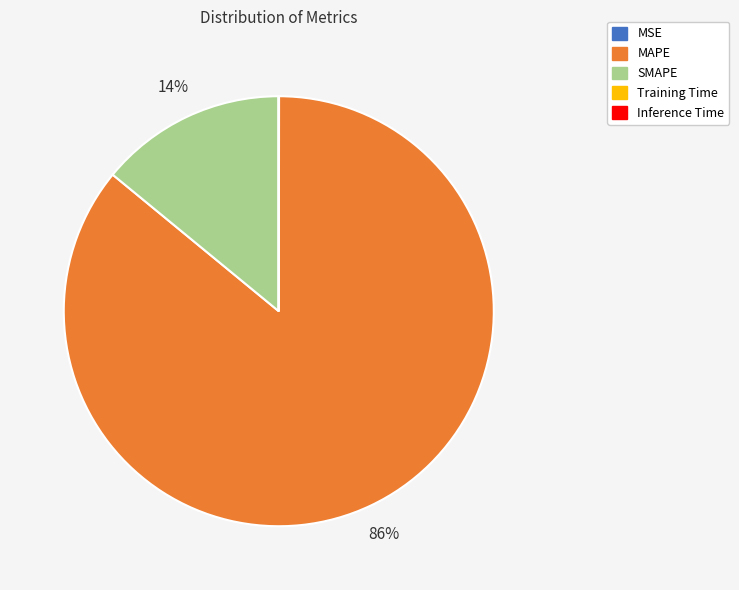

Does any single category account for the majority?

Yes